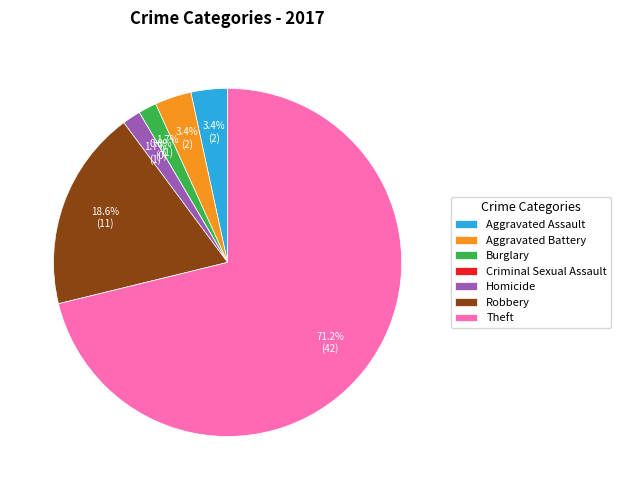

How many slices are in this pie chart?

7